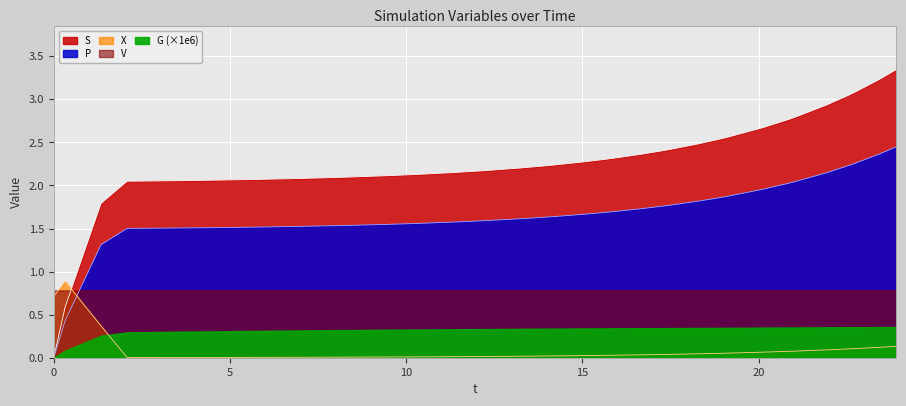

What is the label of the 5th point from the left?

S